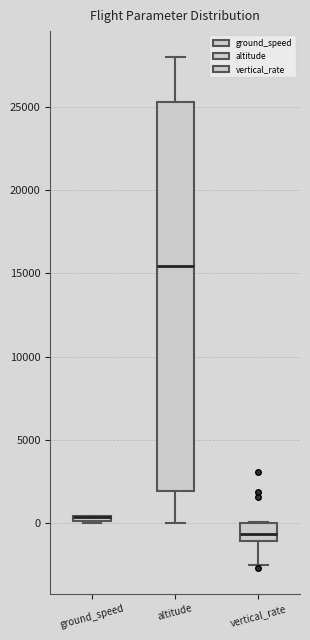

Where does the lower whisker of the box for vertical_rate end on the y-axis? The values are not printed on the chart, so give them approximately, as read against the axis.

-2500